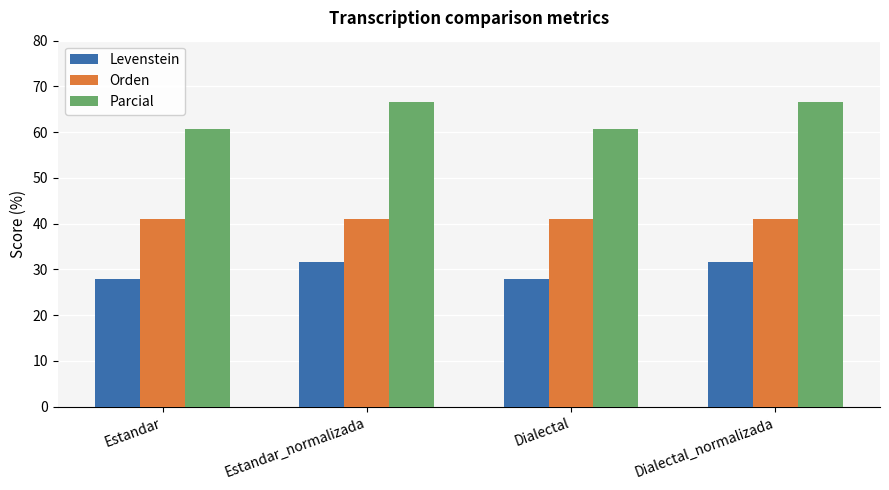

What is the lowest value of the Levenstein series?

27.9